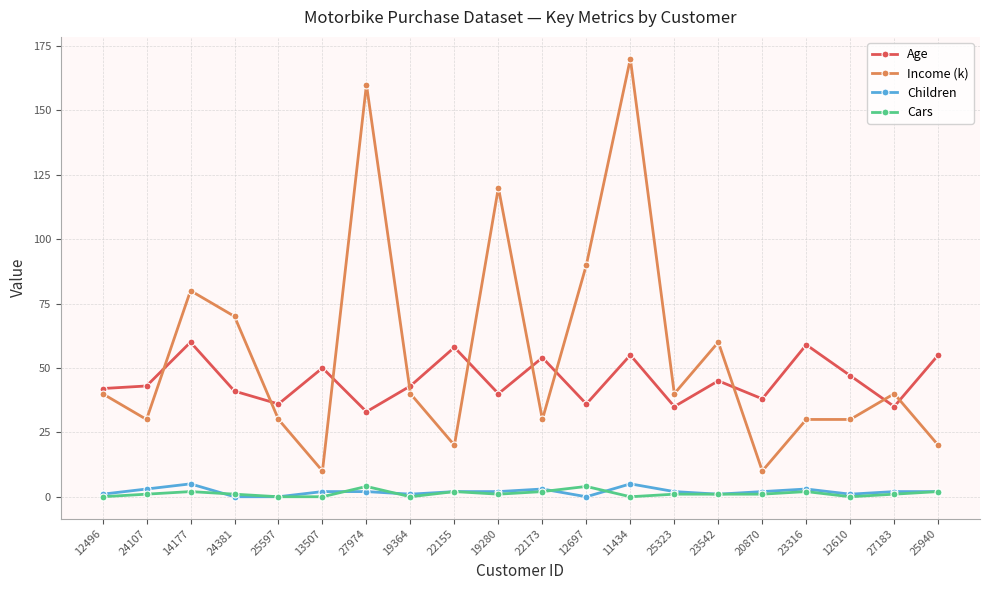

True or false: Income (k) and Children cross at least once.

False